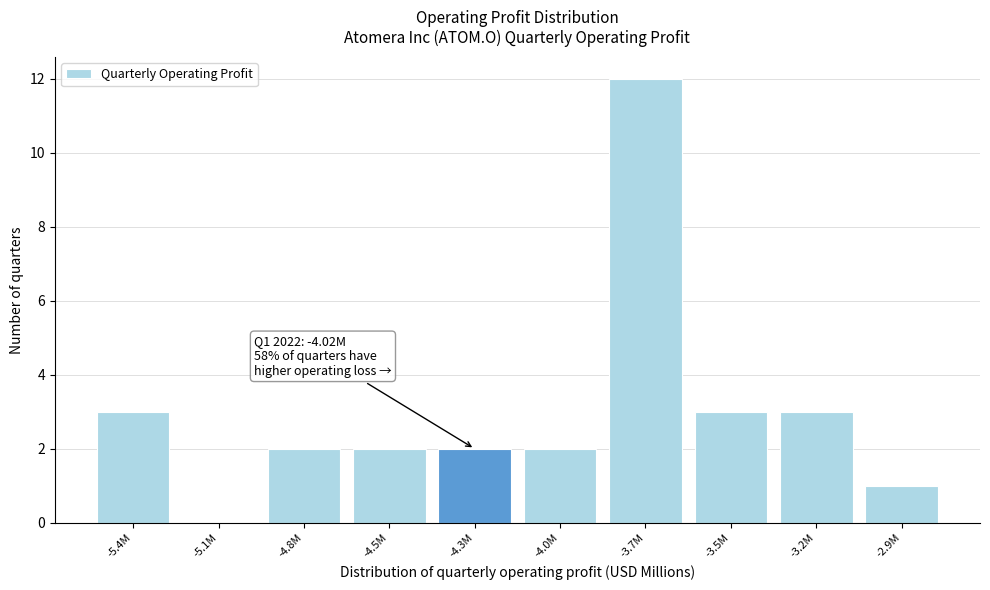

Reading left to right, what are all the values shown in this chart?

-5.4M=3	-5.1M=0	-4.8M=2	-4.5M=2	-4.3M=2	-4.0M=2	-3.7M=12	-3.5M=3	-3.2M=3	-2.9M=1